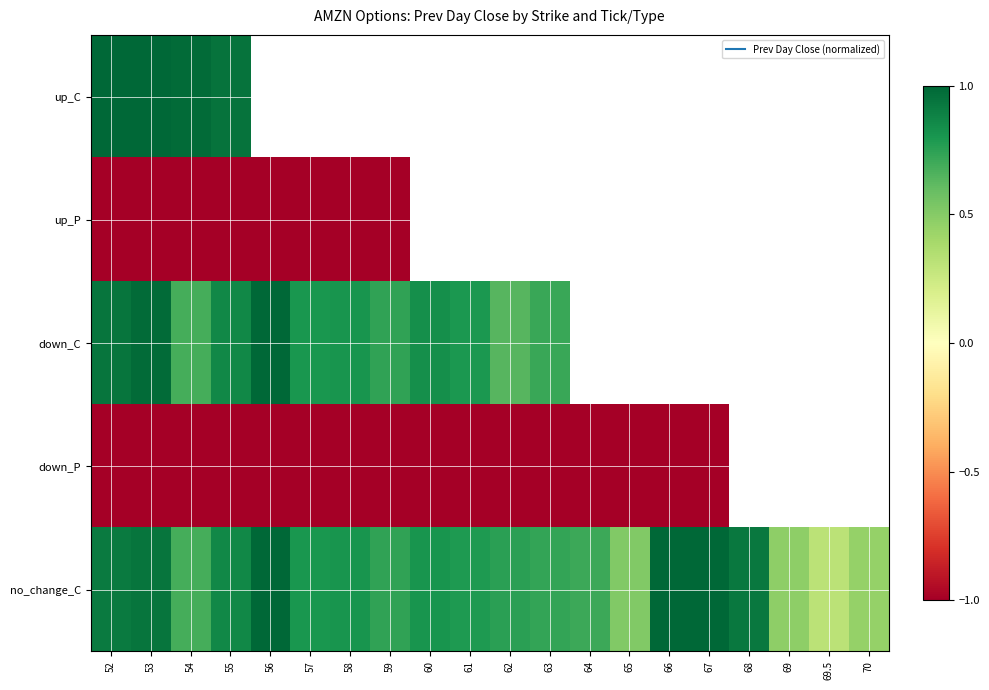

At which category does the chart reach its minimum across all series?

52